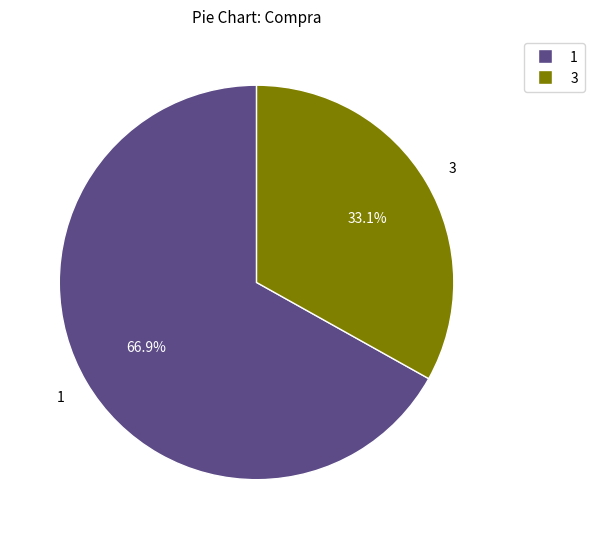

How many segments does this pie chart have?

2